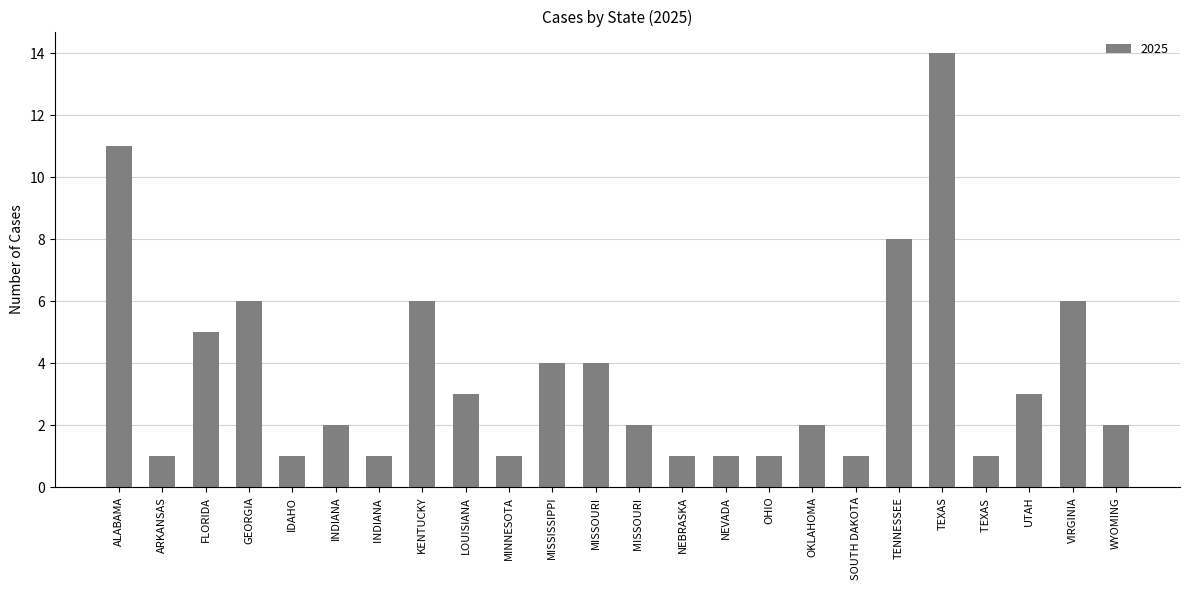

How many data points does each series have?

24